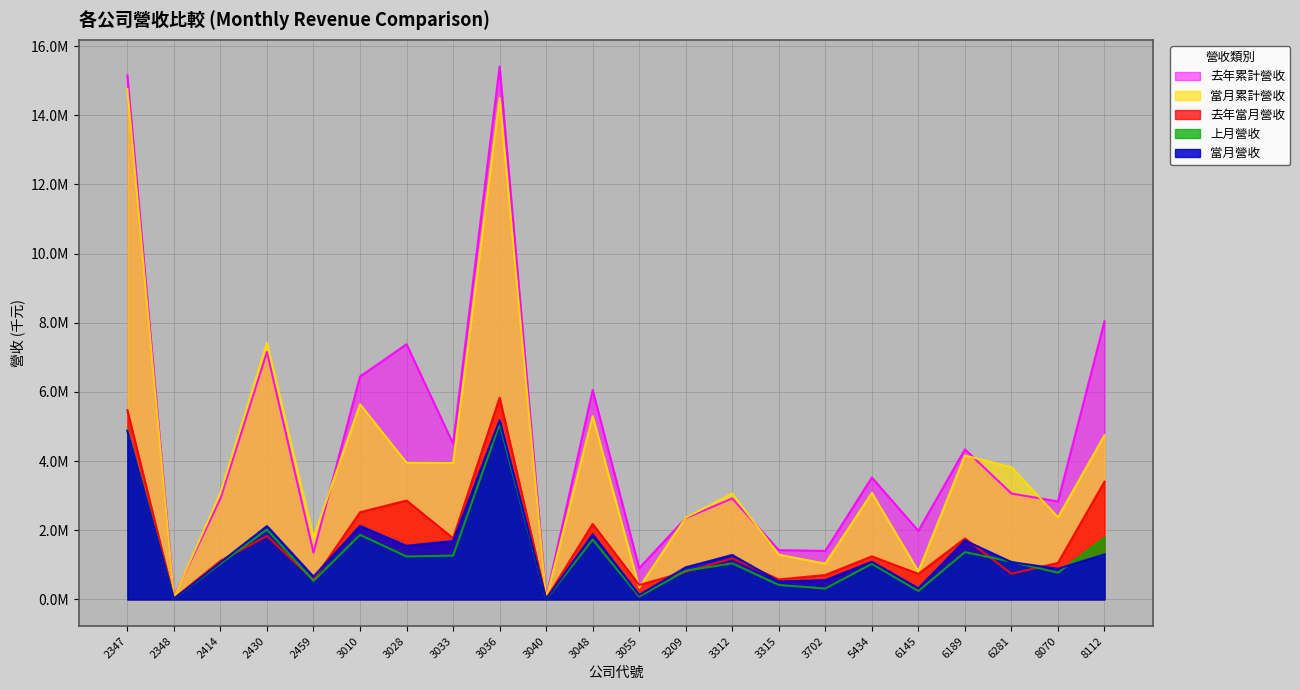

What are all the series names shown in the legend?

去年累計營收, 當月累計營收, 去年當月營收, 上月營收, 當月營收